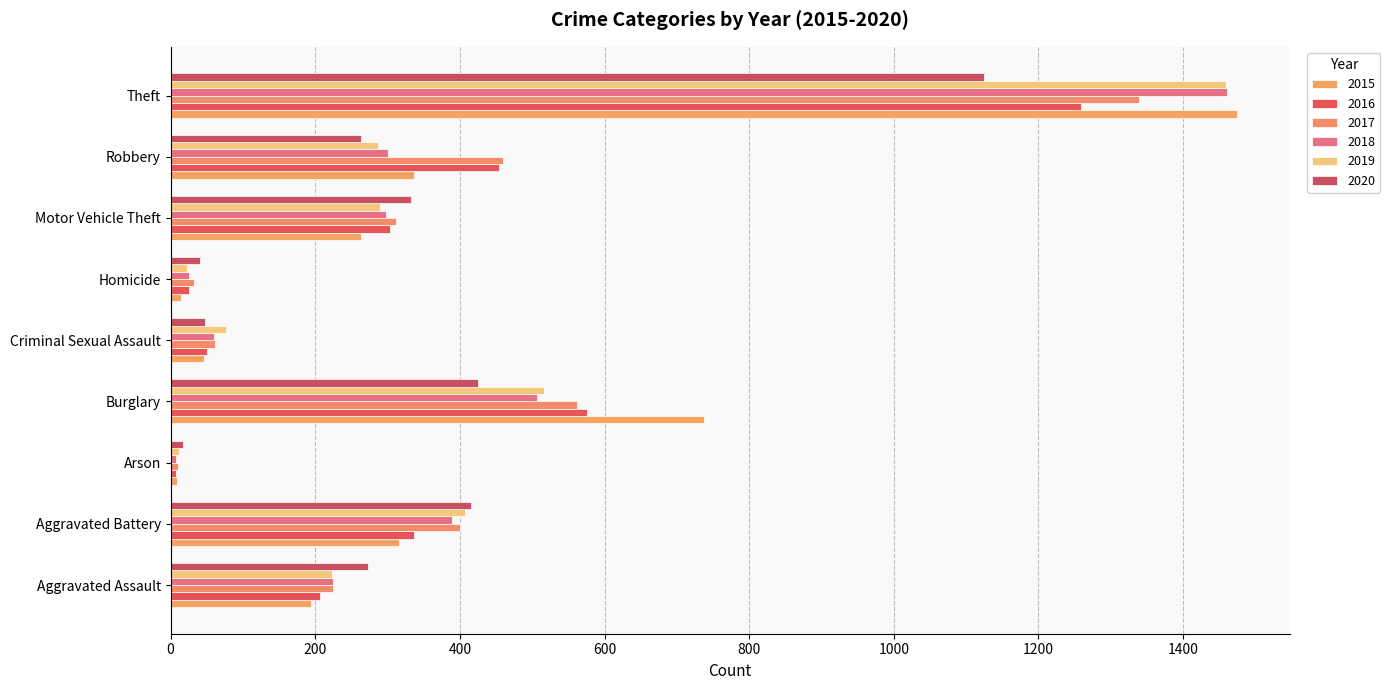

At how many categories does at least one series exceed 1069?

1